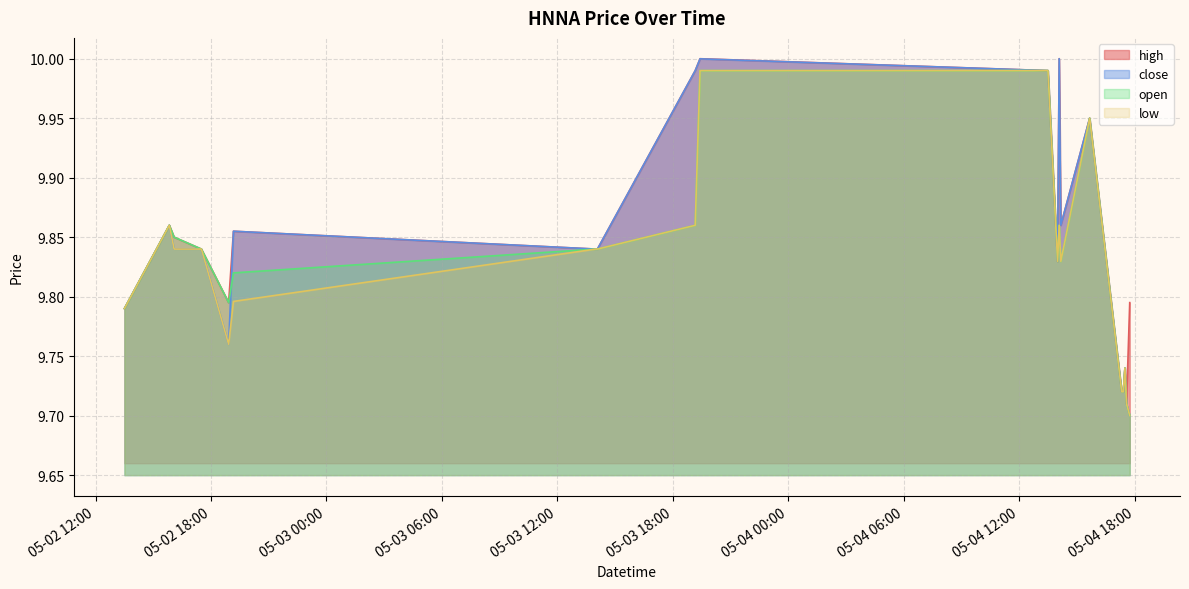

Does the chart have visible grid lines?

Yes